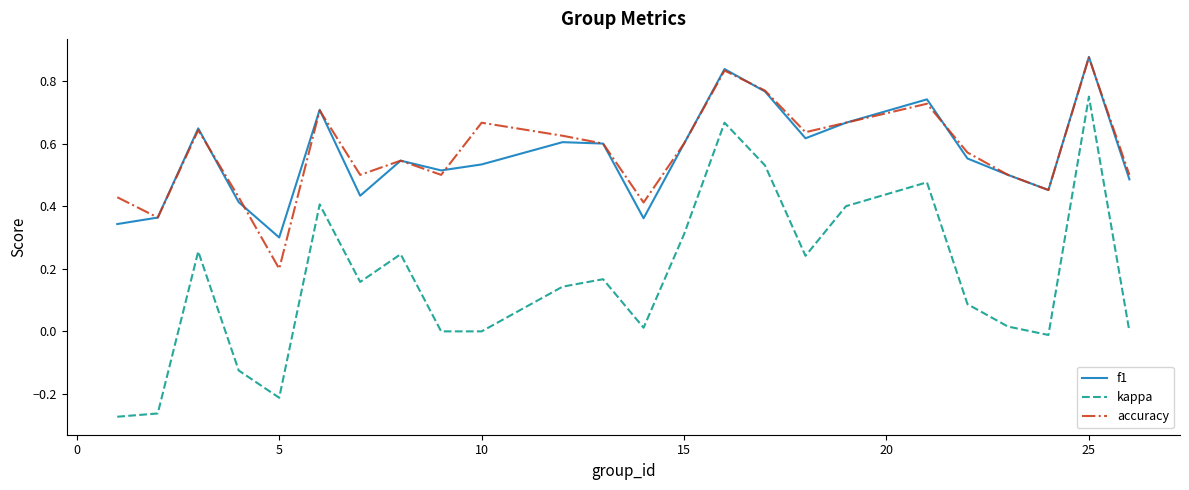

True or false: accuracy and kappa cross at least once.

False